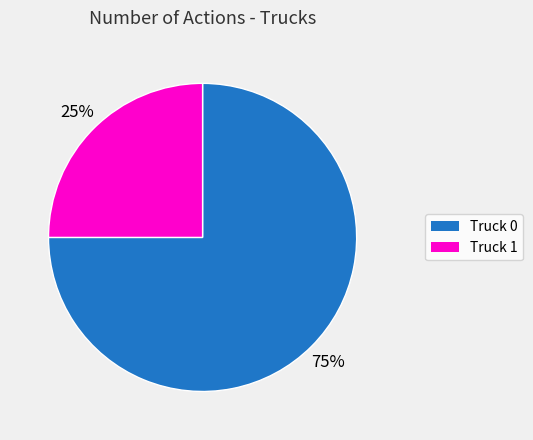

To the nearest percent, what percentage of the pie is Truck 1?

25%